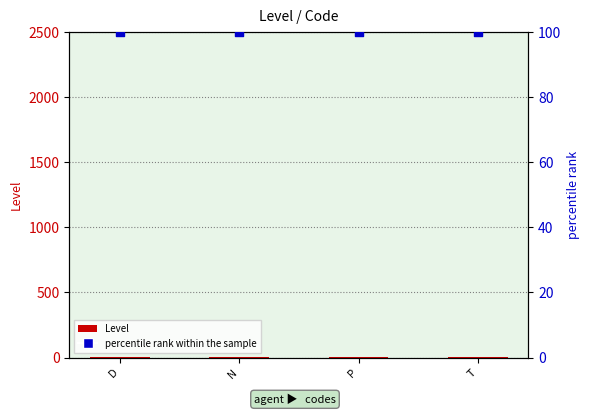

Which series has the largest total across all categories?

percentile rank within the sample